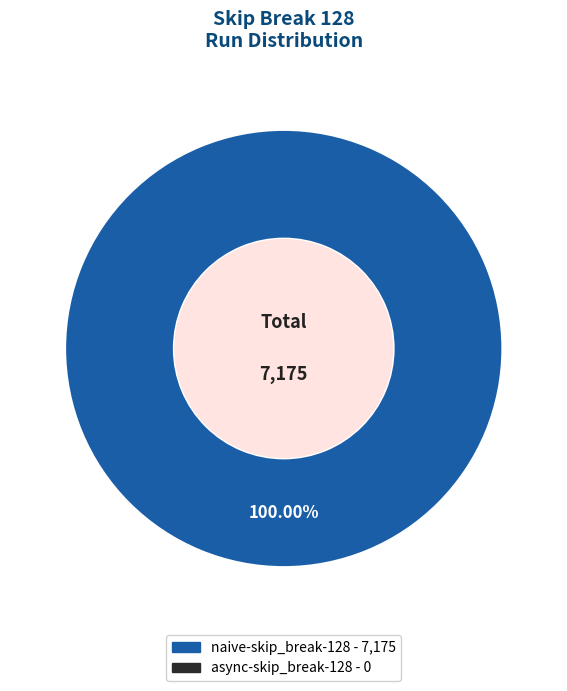

How many slices are in this pie chart?

1